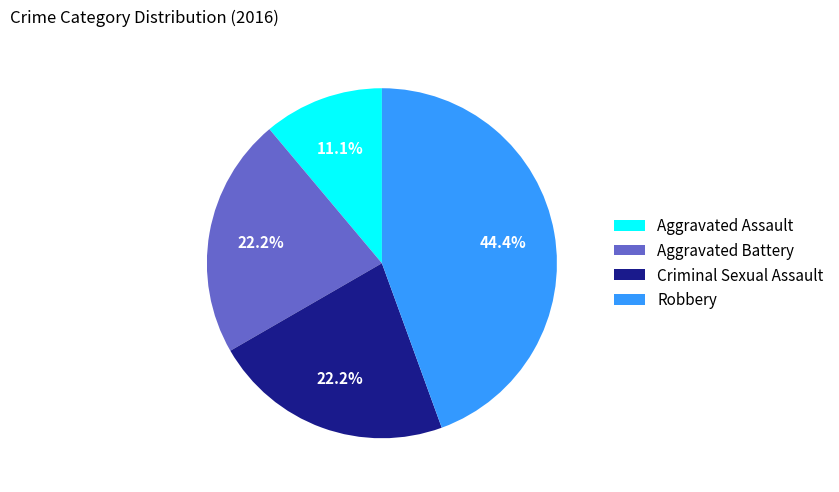

How many slices are in this pie chart?

4